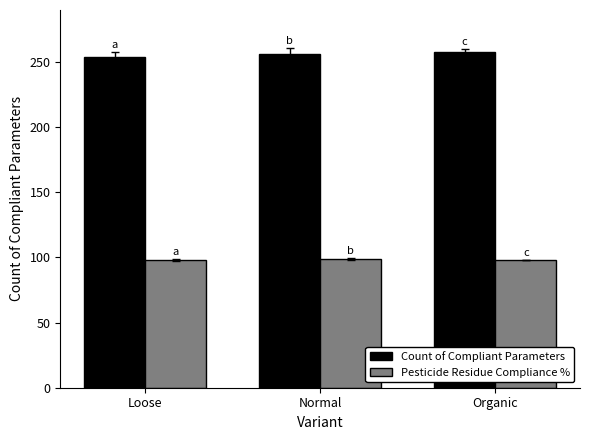

What is the smallest value displayed?

98.1